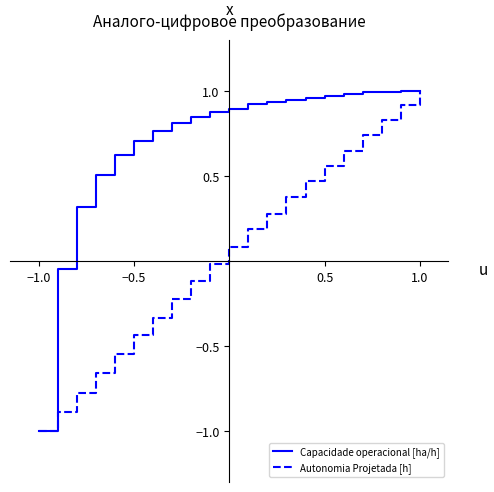

List the series in order of their overall mean, lowest first.

Autonomia Projetada [h], Capacidade operacional [ha/h]